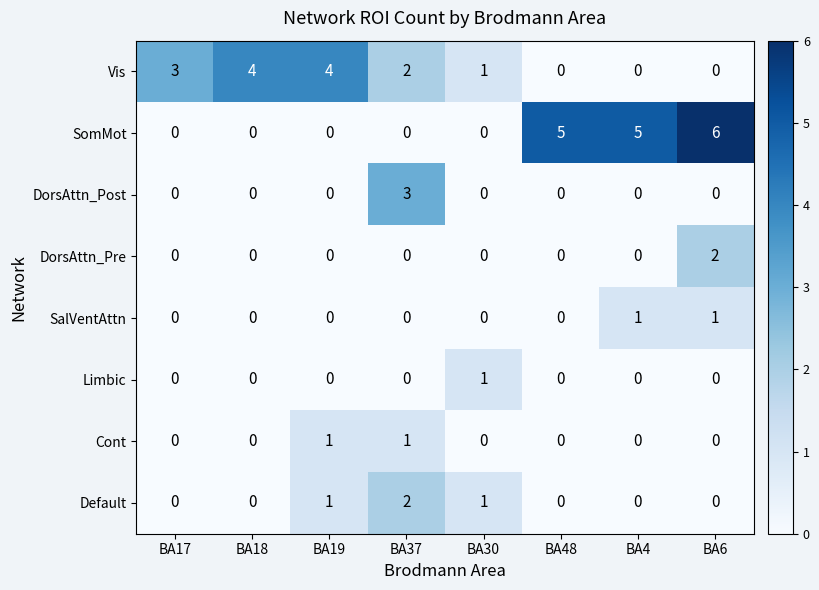

Which series has the largest total across all categories?

SomMot